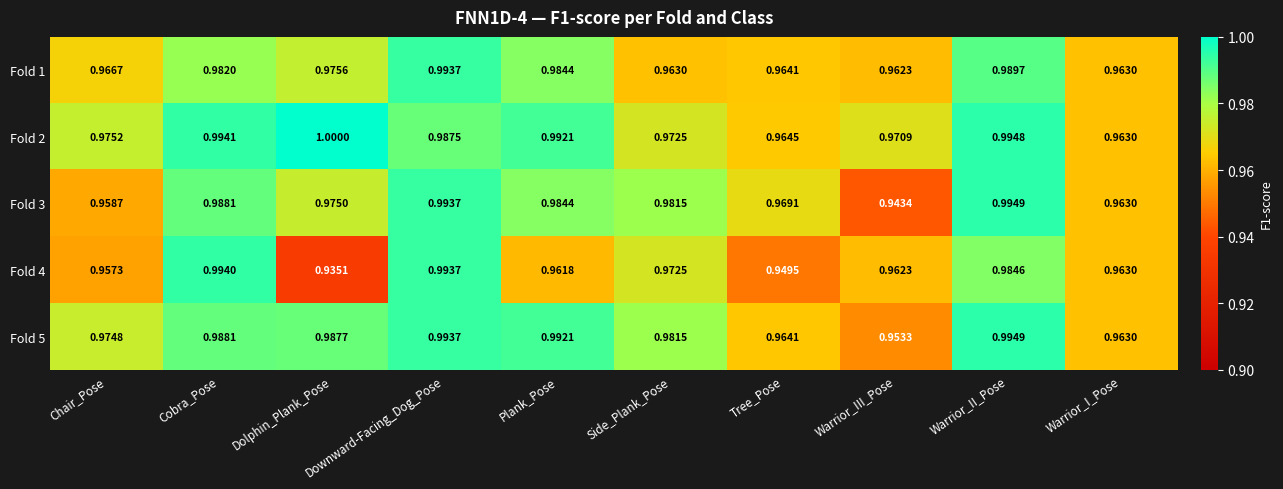

Is the value of Fold 4 at Warrior_II_Pose greater than the value of Fold 2 at Side_Plank_Pose?

Yes